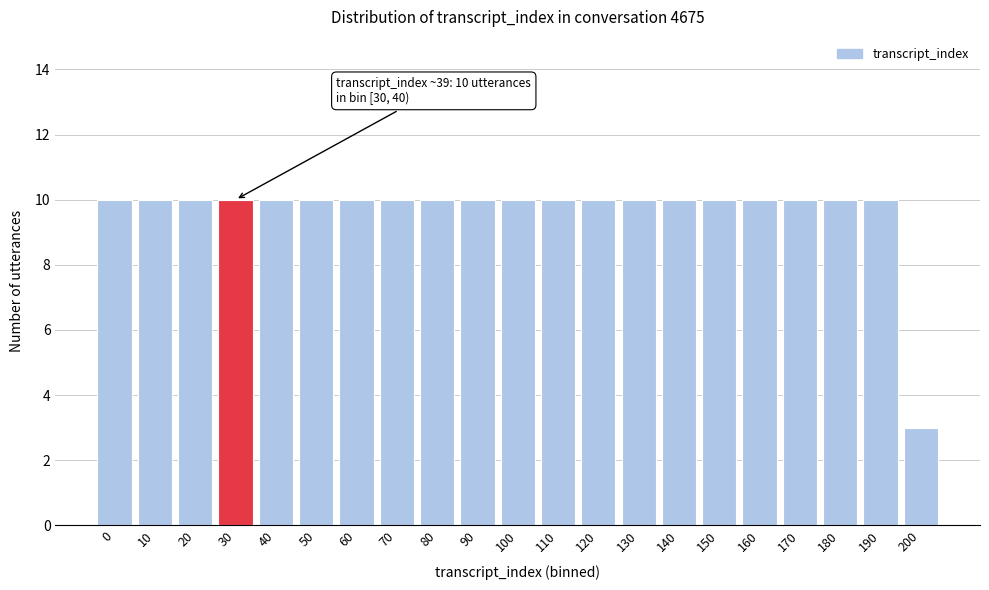

Reading right to left, transcribe all the data shown in this chart.

200=3	190=10	180=10	170=10	160=10	150=10	140=10	130=10	120=10	110=10	100=10	90=10	80=10	70=10	60=10	50=10	40=10	30=10	20=10	10=10	0=10